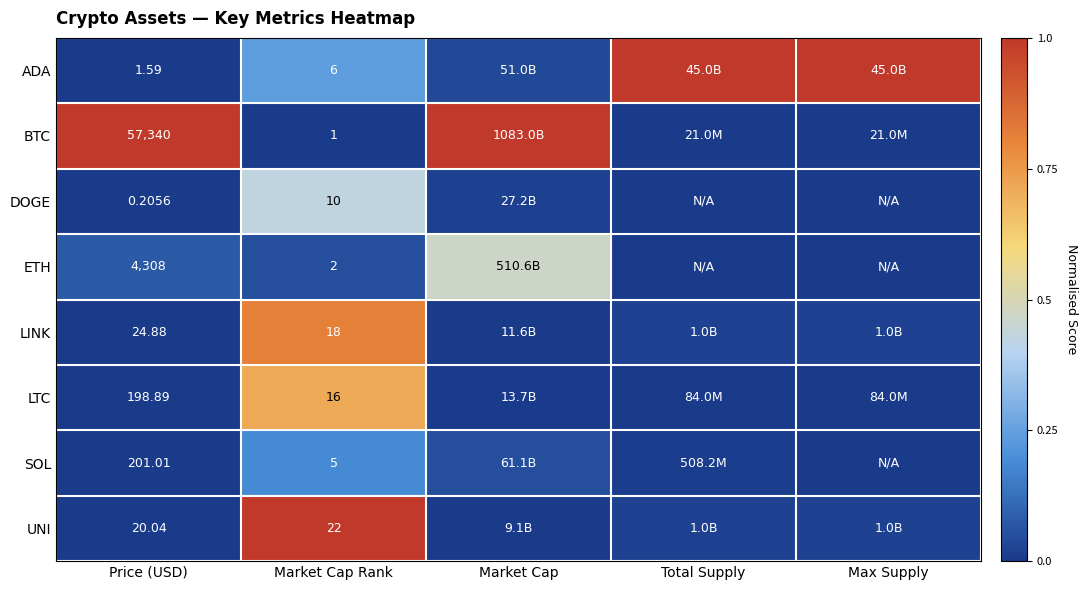

At which category is the sum across all series the highest?

Market Cap Rank